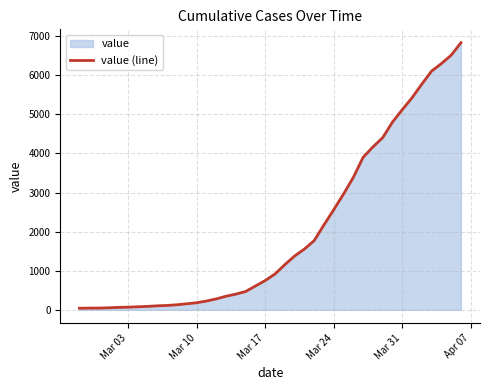

What is the greatest value displayed?

6833